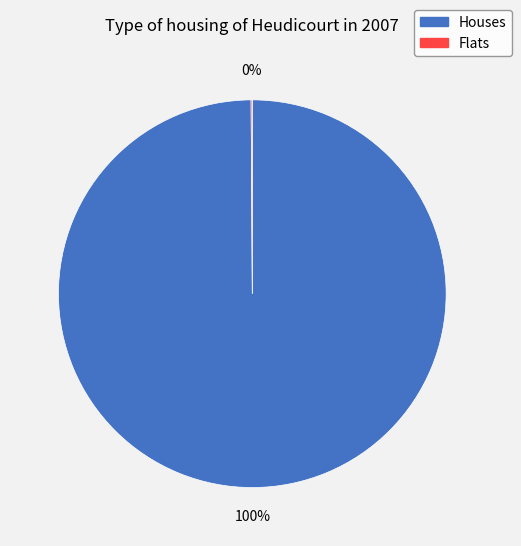

Does any single category account for the majority?

Yes